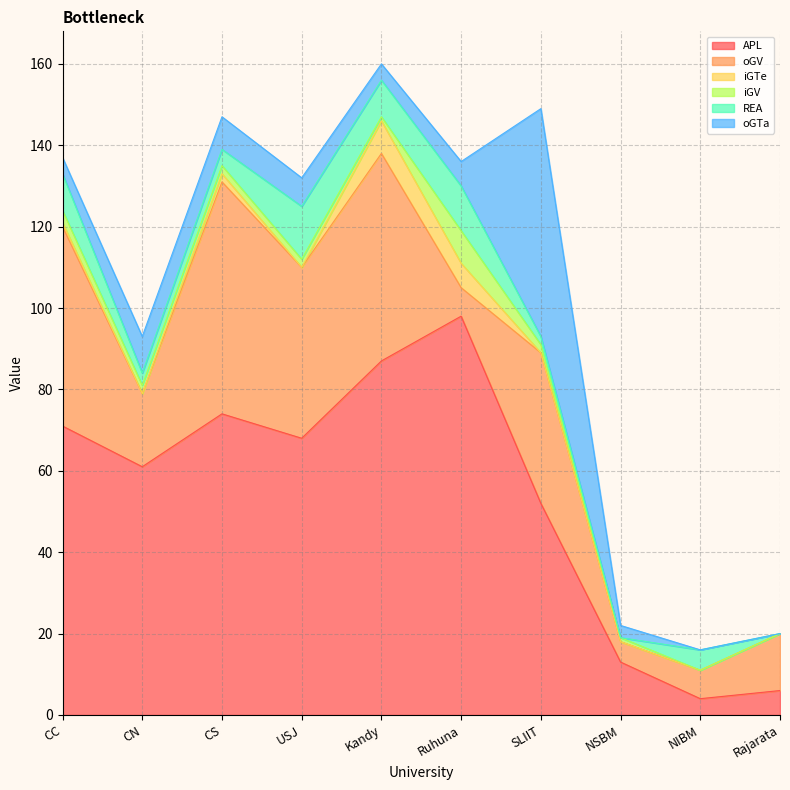

Which category has the highest value across all series?

Ruhuna